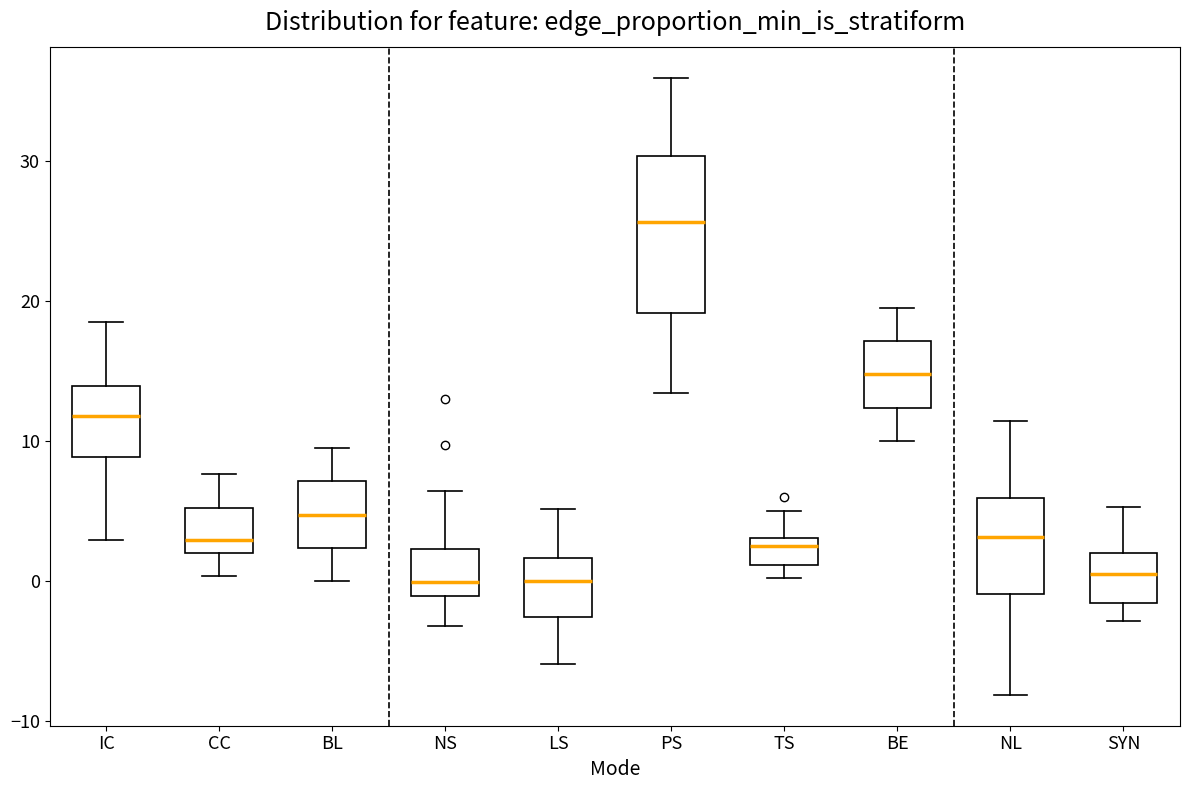

Reading left to right, transcribe this box plot: for each box, give where its median line is, the range the box spans, and where its two whiskers end, as read against the y-axis. The values are not printed on the chart, so give them approximately, as read against the axis.

IC: median 12, box 9 to 14, whiskers 3 to 19
CC: median 3, box 2 to 5, whiskers 0 to 8
BL: median 5, box 2 to 7, whiskers 0 to 10
NS: median 0, box -1 to 2, whiskers -3 to 6
LS: median 0, box -3 to 2, whiskers -6 to 5
PS: median 26, box 19 to 30, whiskers 13 to 36
TS: median 3 (just below the box's upper edge), box 1 to 3, whiskers 0 to 5
BE: median 15, box 12 to 17, whiskers 10 to 20
NL: median 3, box -1 to 6, whiskers -8 to 11
SYN: median 0, box -2 to 2, whiskers -3 to 5